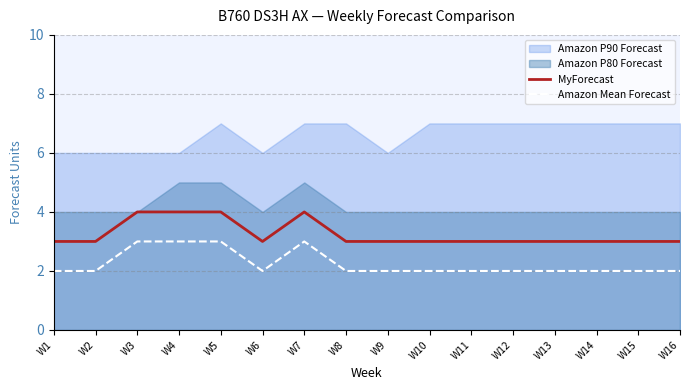

The value of Amazon Mean Forecast at W1 is 2. True or false?

True